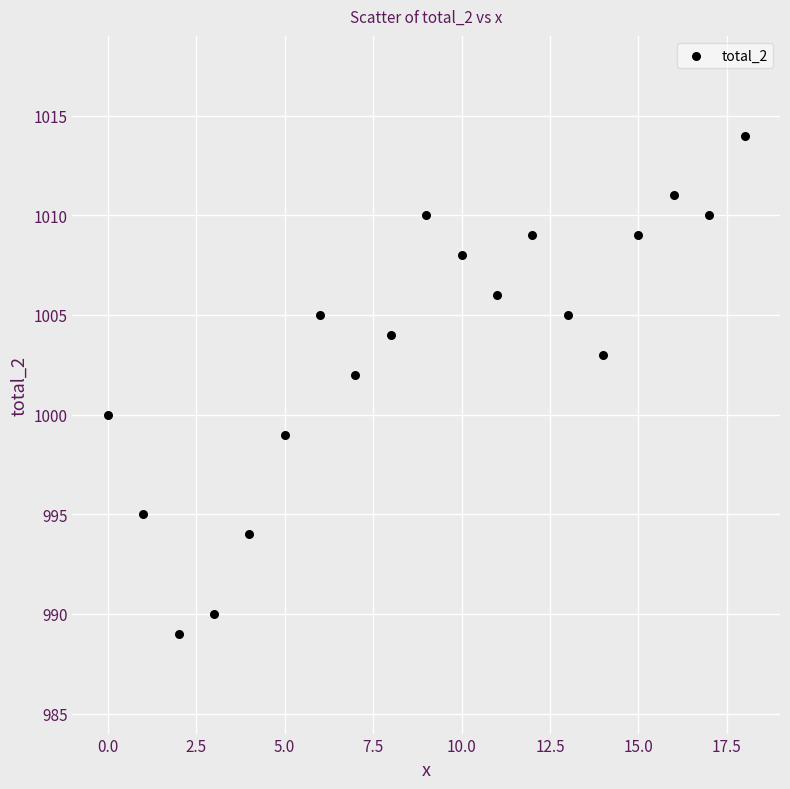

What is the range of Y values (max minus min)?

25